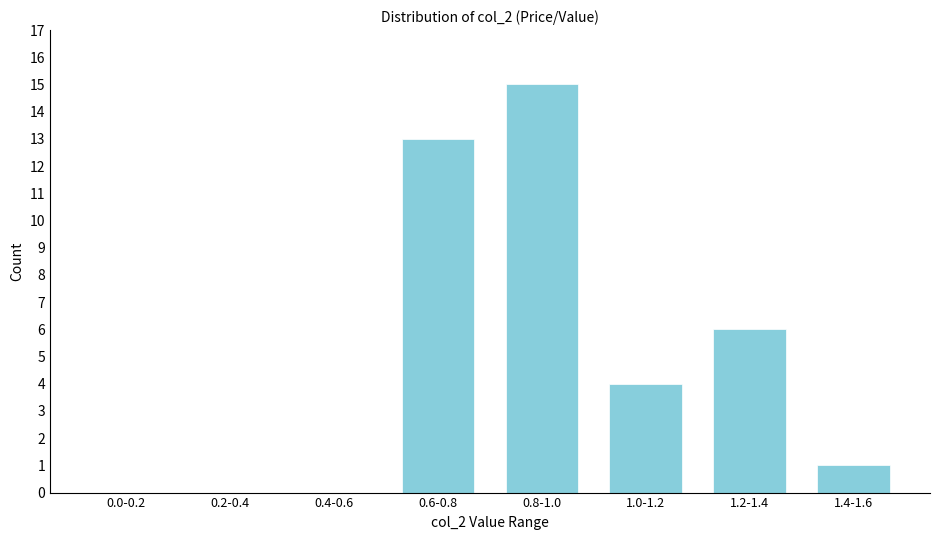

Reading right to left, list all the values displayed in this chart.

1.4-1.6=1	1.2-1.4=6	1.0-1.2=4	0.8-1.0=15	0.6-0.8=13	0.4-0.6=0	0.2-0.4=0	0.0-0.2=0